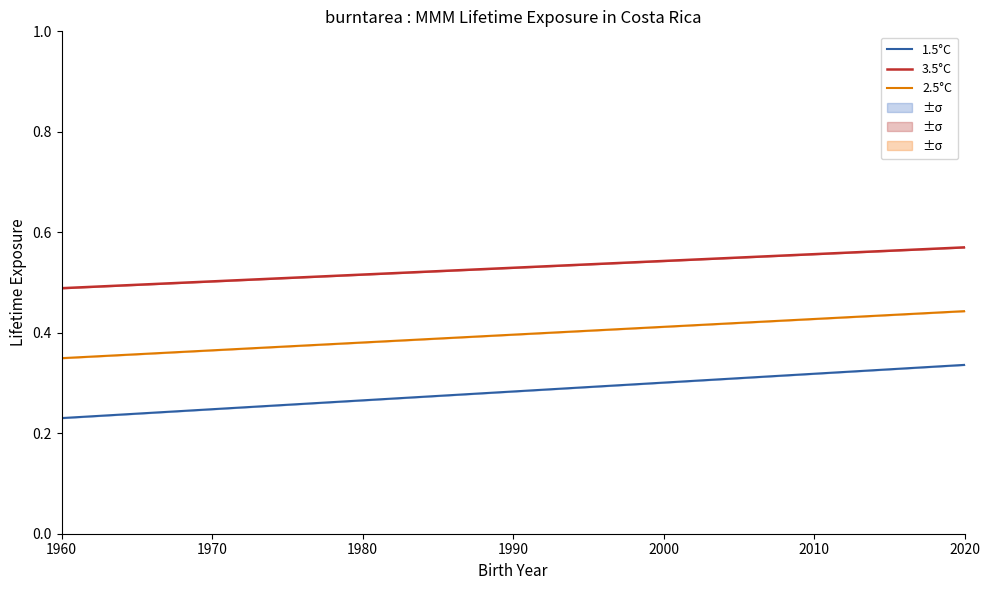

Which series has the widest spread of values?

1.5°C